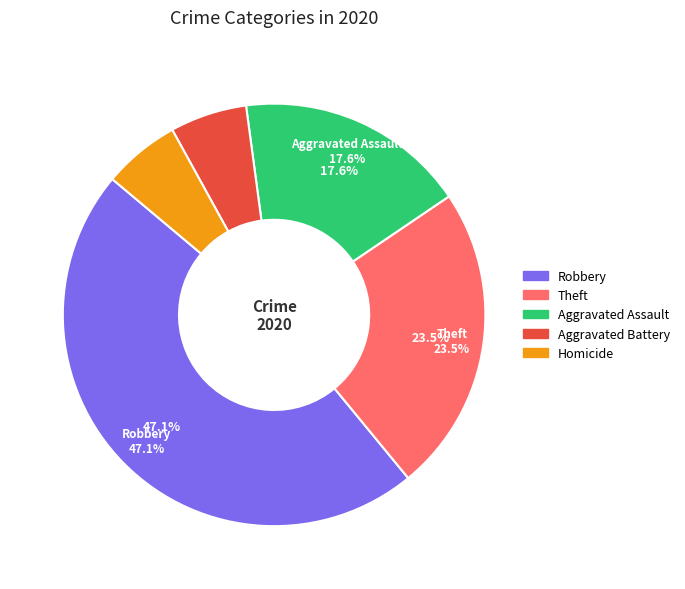

To the nearest percent, what portion does Aggravated Battery represent?

6%